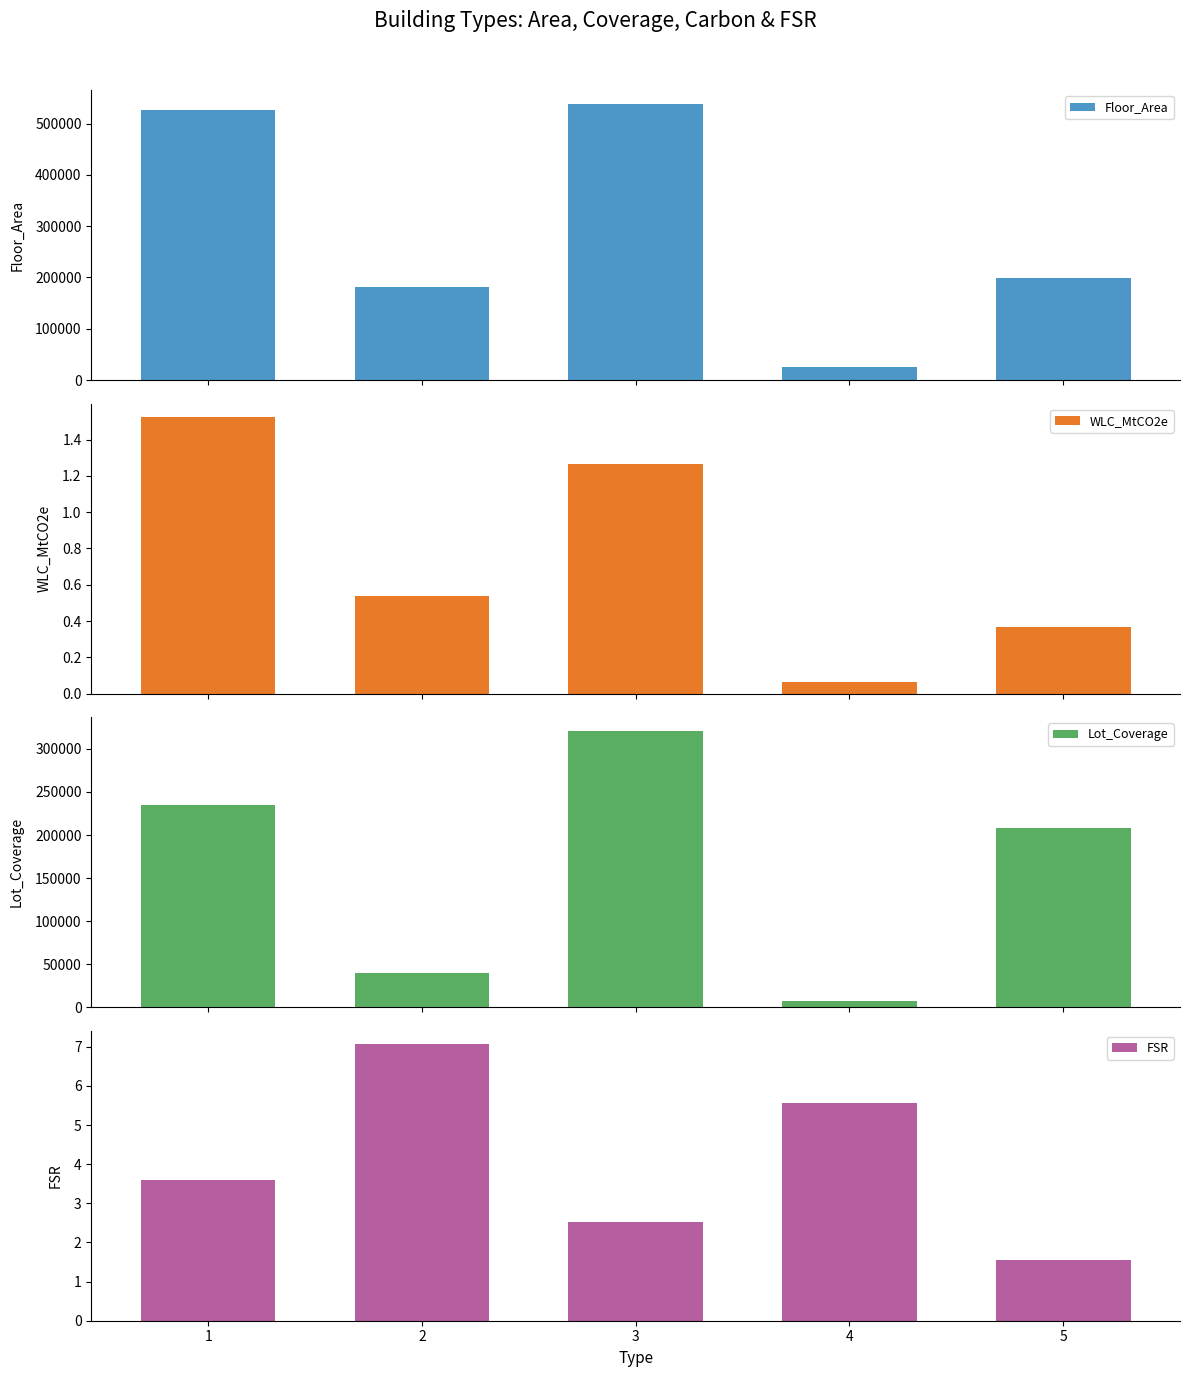

Reading right to left, transcribe all the data shown in this chart.

Floor_Area: 5=198300.0	4=26128.0	3=538628.0	2=180508.0	1=525990.0
WLC_MtCO2e: 5=0.4	4=0.1	3=1.3	2=0.5	1=1.5
Lot_Coverage: 5=207591.5	4=6622.0	3=320907.5	2=39915.2	1=234762.5
FSR: 5=1.5	4=5.6	3=2.5	2=7.1	1=3.6